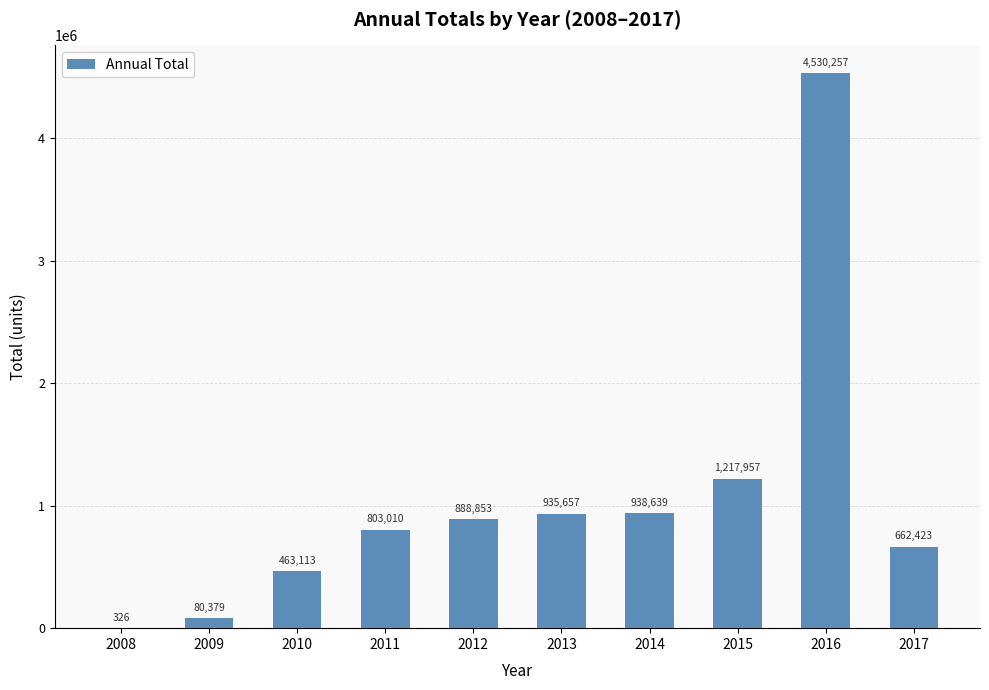

True or false: the data shows 463113 at 2010.

True